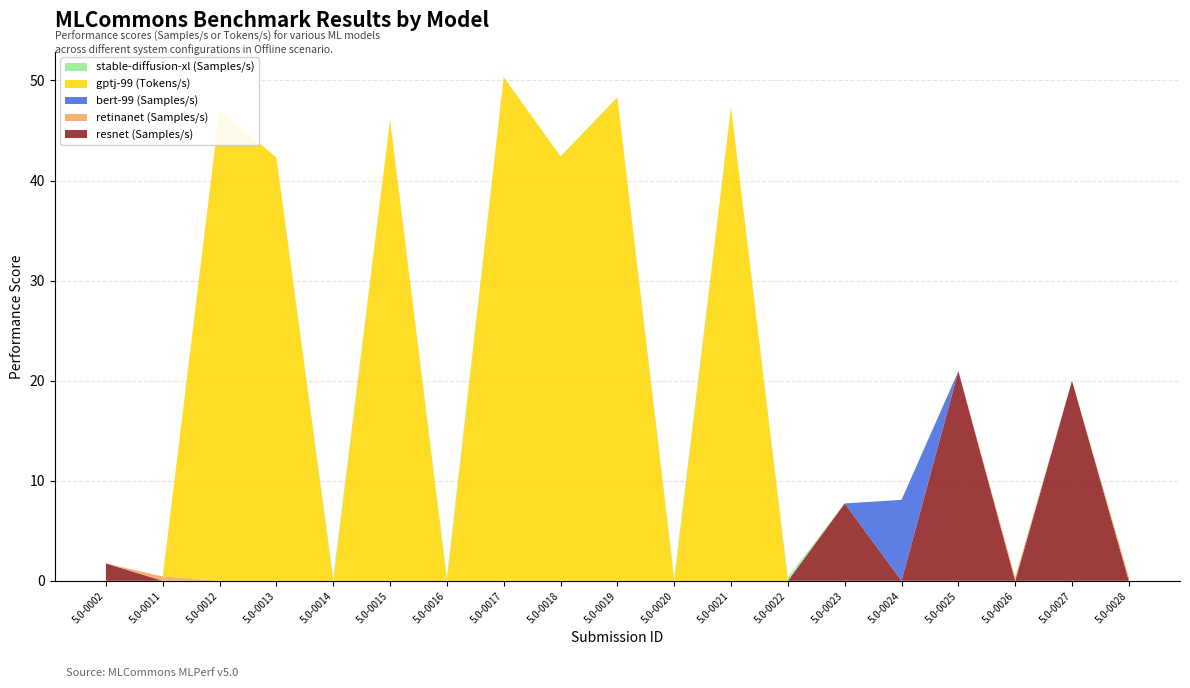

Reading left to right, transcribe all the data shown in this chart.

resnet (Samples/s): 1.7	0.0	0.0	0.0	0.0	0.0	0.0	0.0	0.0	0.0	0.0	0.0	0.0	7.7	0.0	21.0	0.0	20.0	0.0
retinanet (Samples/s): 0.0	0.4	0.0	0.0	0.0	0.0	0.0	0.0	0.0	0.0	0.0	0.0	0.0	0.0	0.0	0.0	0.3	0.0	0.4
bert-99 (Samples/s): 0.0	0.0	0.0	0.0	0.0	0.0	0.0	0.0	0.0	0.0	0.0	0.0	0.0	0.0	8.1	0.0	0.0	0.0	0.0
gptj-99 (Tokens/s): 0.0	0.0	47.1	42.3	0.0	46.1	0.0	50.3	42.4	48.3	0.0	47.3	0.0	0.0	0.0	0.0	0.0	0.0	0.0
stable-diffusion-xl (Samples/s): 0.0	0.0	0.0	0.0	0.4	0.0	0.3	0.0	0.0	0.0	0.4	0.0	0.4	0.0	0.0	0.0	0.0	0.0	0.0